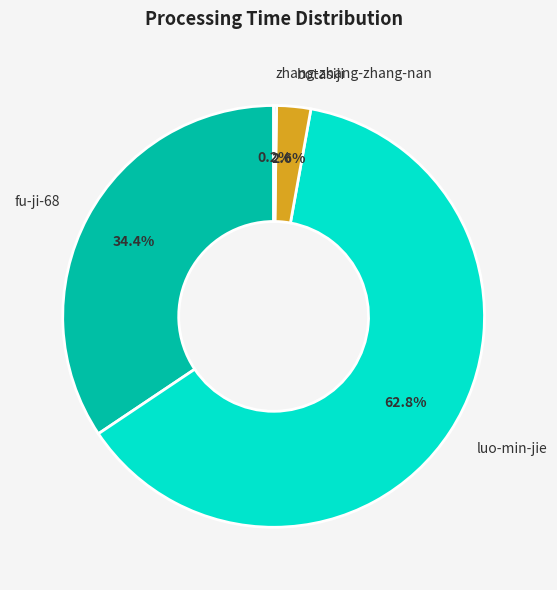

To the nearest percent, what percentage of the pie is botasiji?

3%